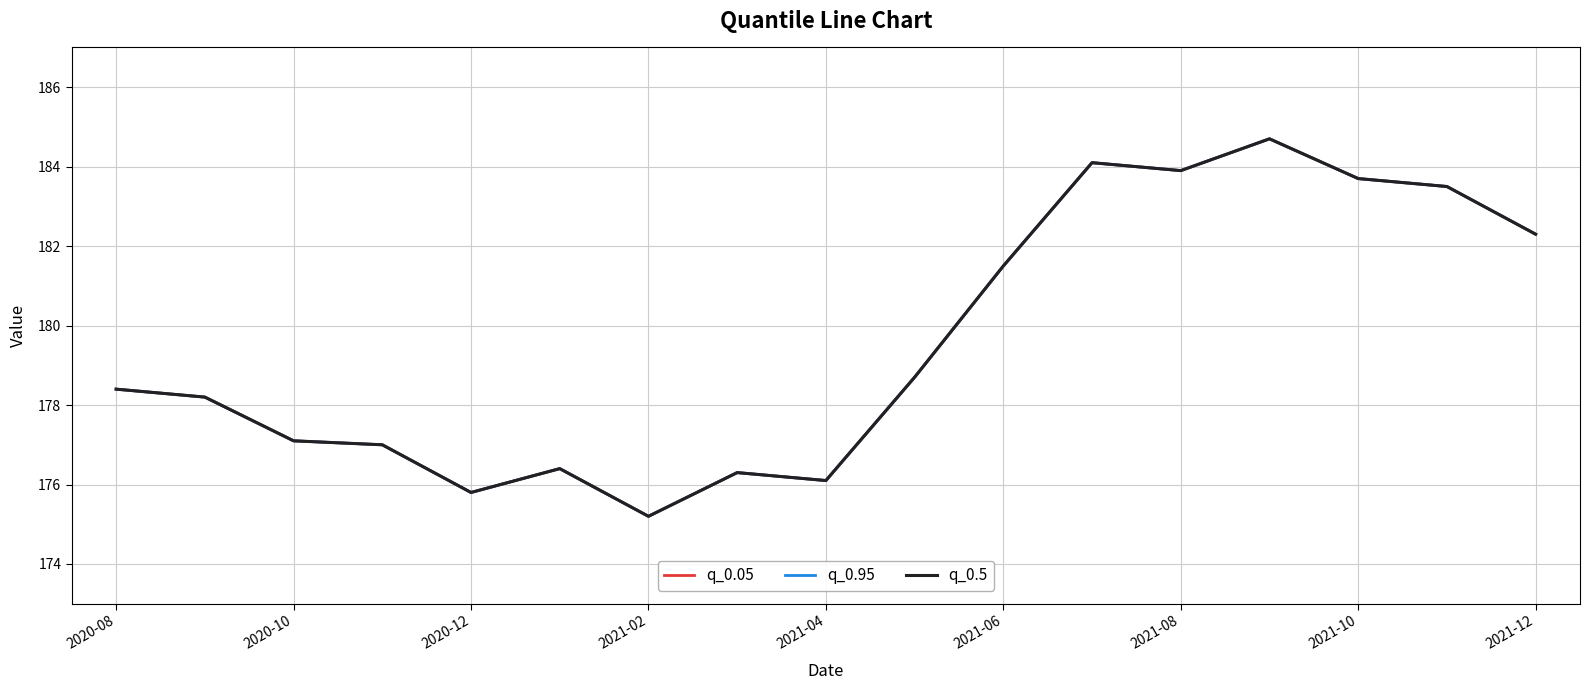

At which label does q_0.5 first exceed 178?

2020-08